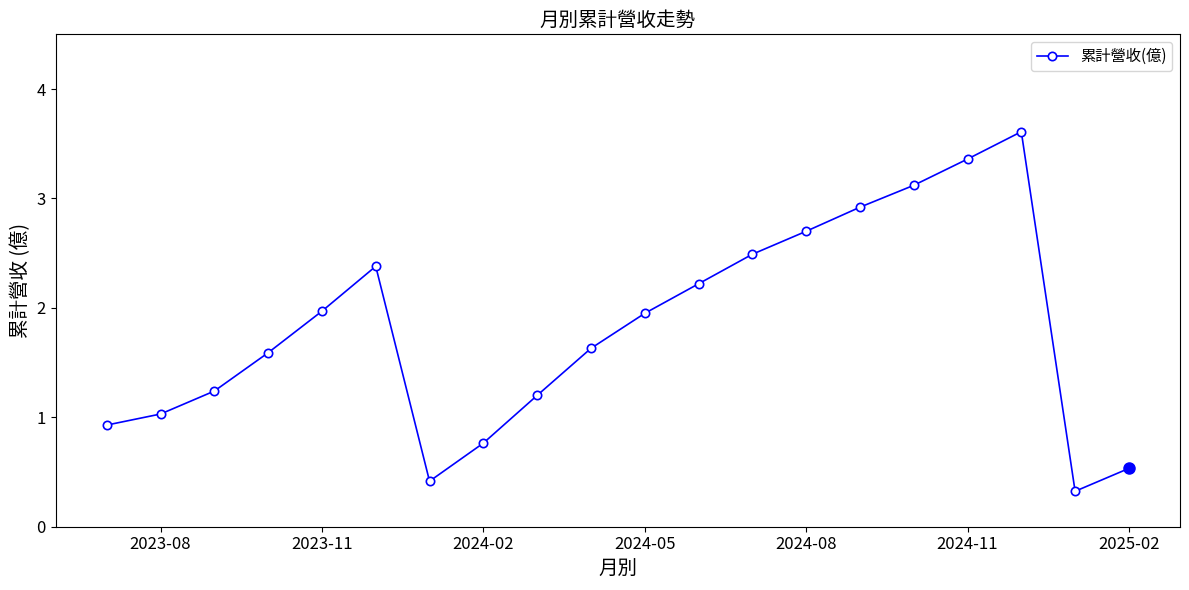

The value at 2024-08 is 4.9. True or false?

False